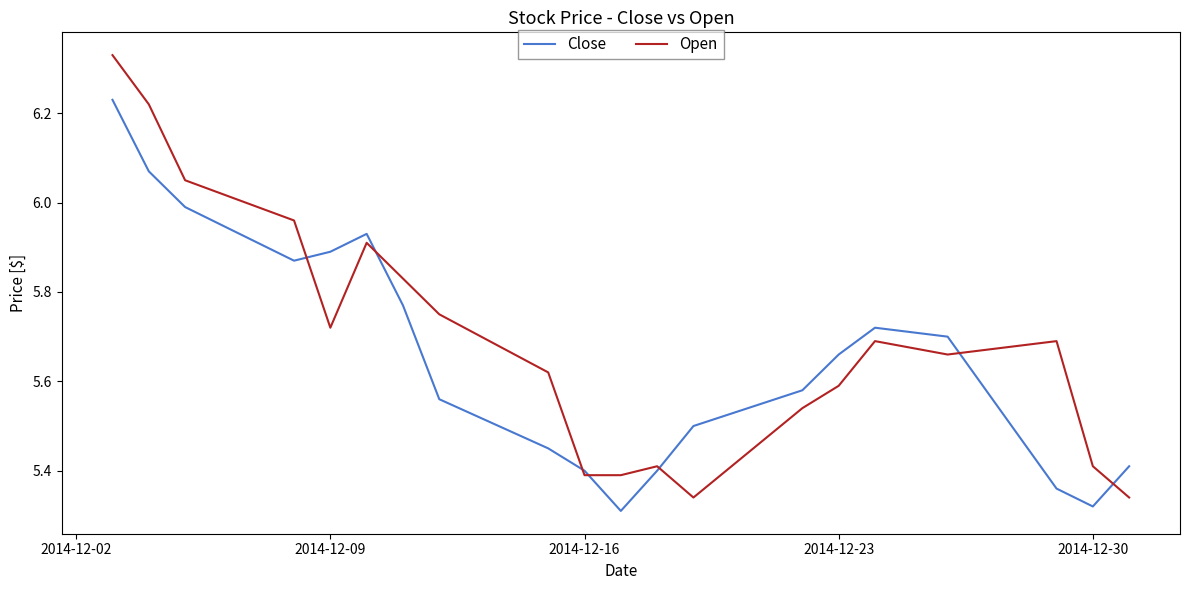

List the series in order of their peak value, lowest first.

Close, Open